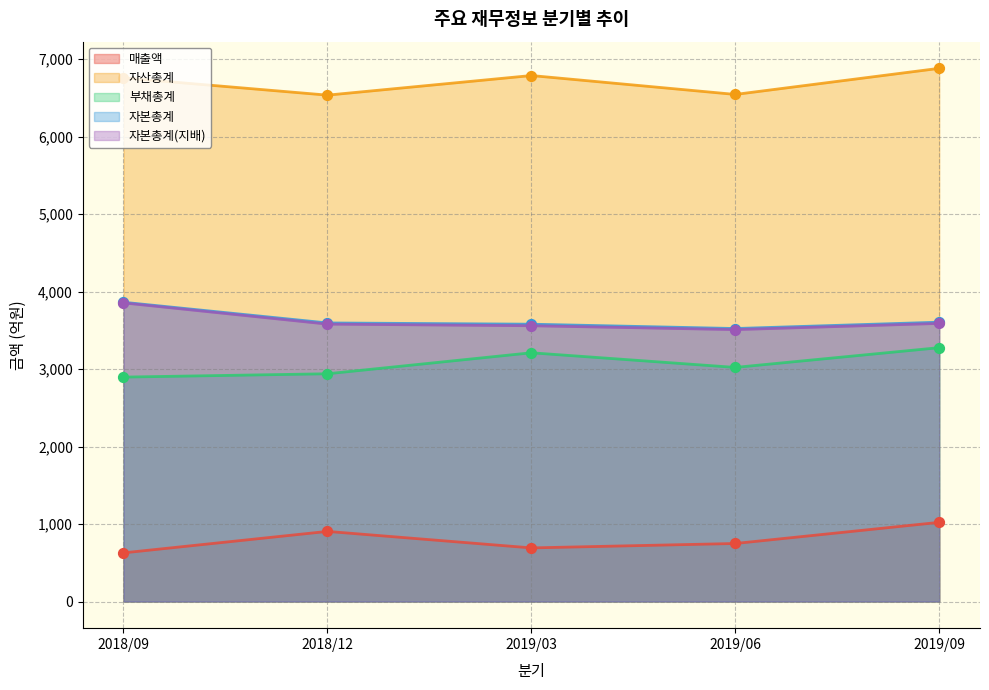

Which series has the widest spread of Y values?

매출액